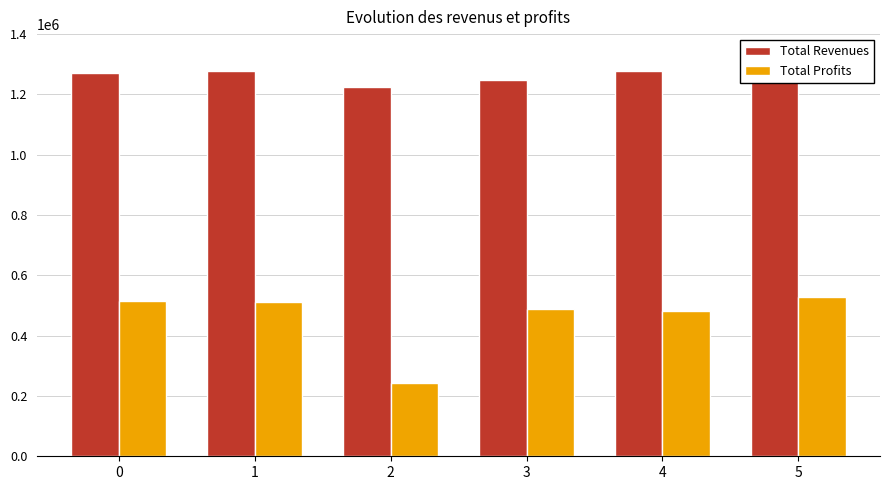

Is it true that Total Profits equals 715053.5 at 3?

False